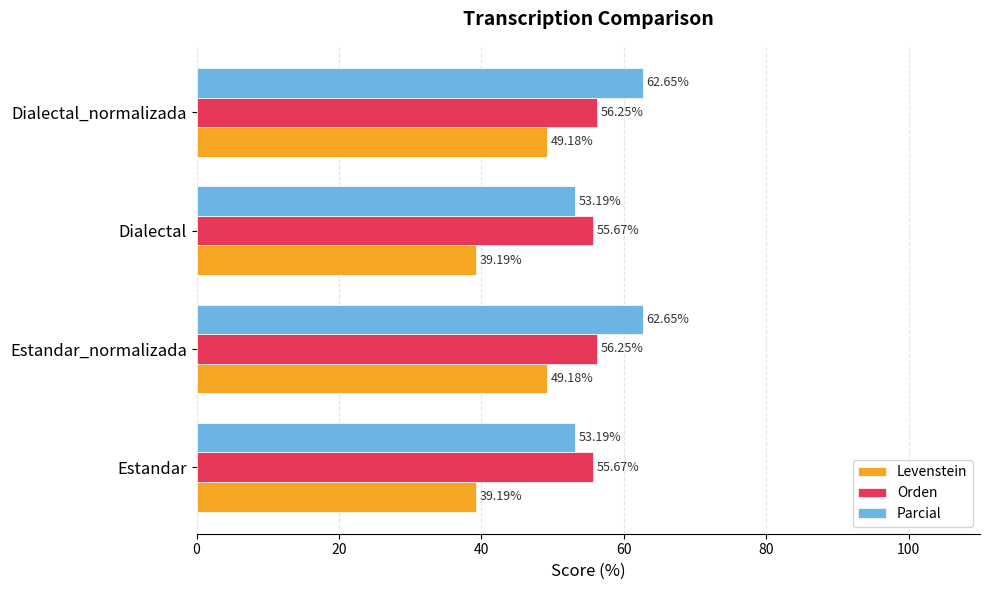

Rank the series at Dialectal_normalizada from lowest to highest value.

Levenstein, Orden, Parcial